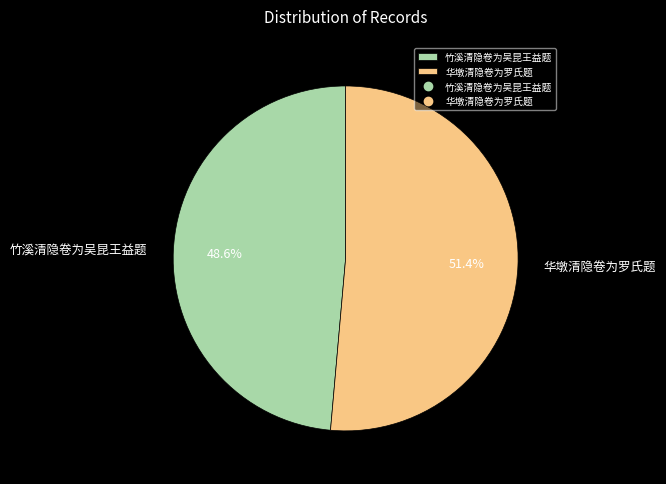

What is the ratio of the value at 华墩清隐卷为罗氏题 to the value at 竹溪清隐卷为吴昆王益题?

1.1